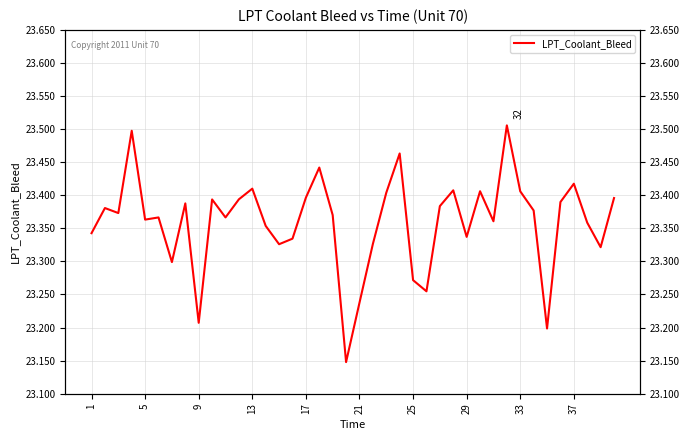

Is this an area chart (filled region under the line)?

No